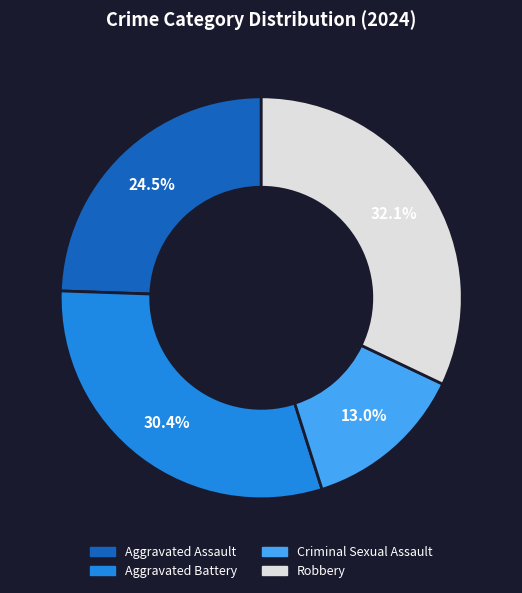

Is there a majority slice in this chart?

No